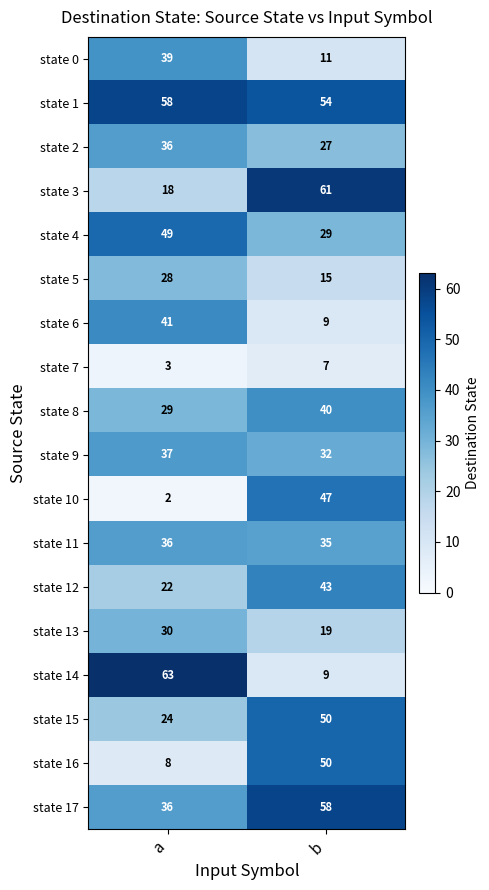

Rank the categories by state 15 value from highest to lowest.

b, a